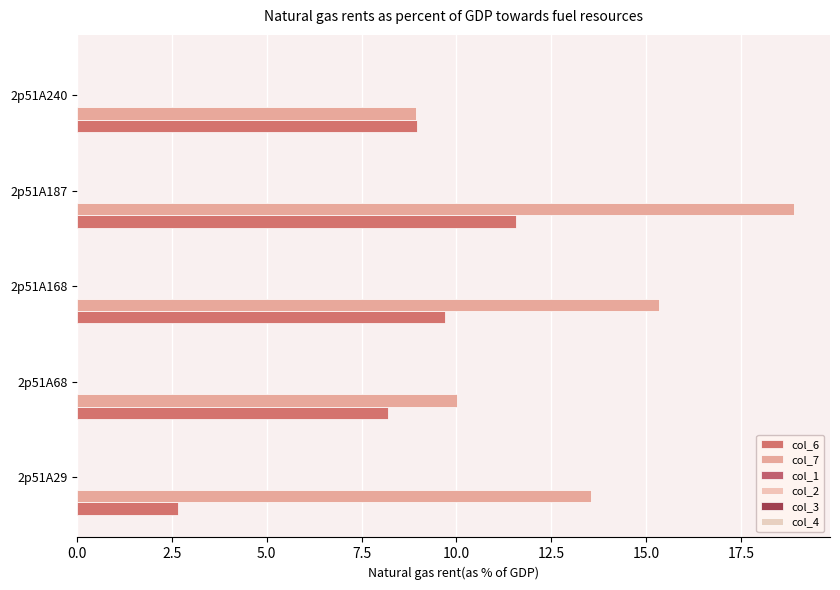

How many distinct data groups are displayed?

2